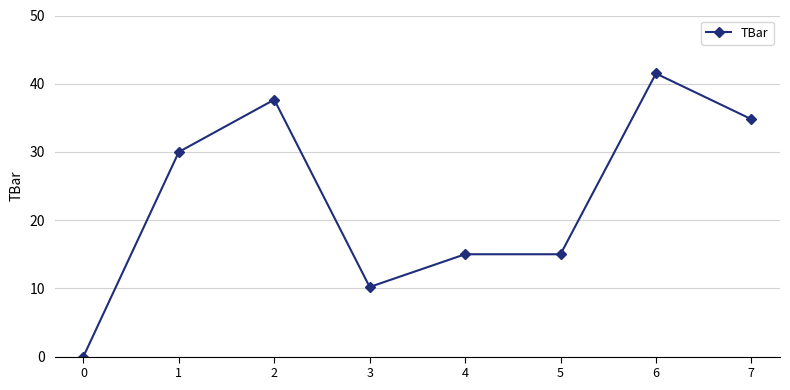

At which category does the data reach its first local peak?

2